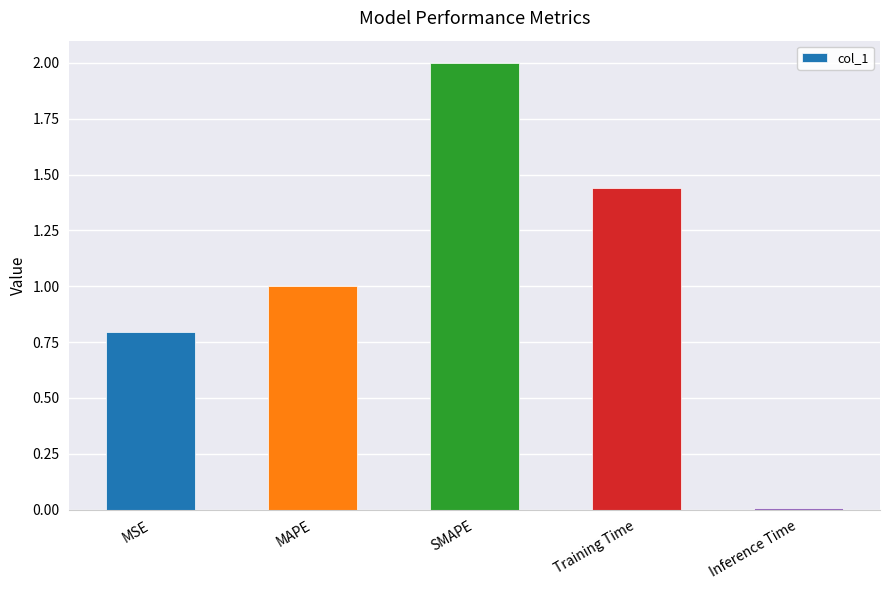

Does the chart contain stacked bars?

No